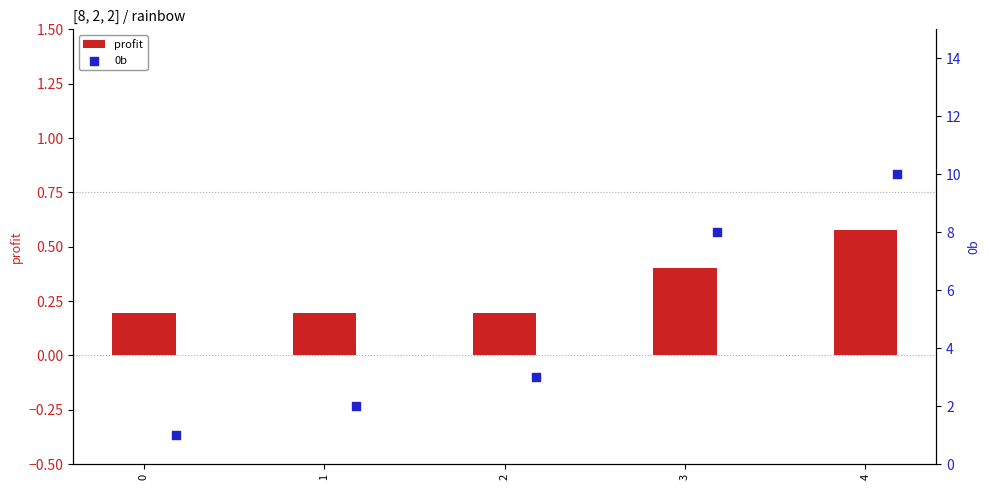

Which series has the widest spread of Y values?

0b